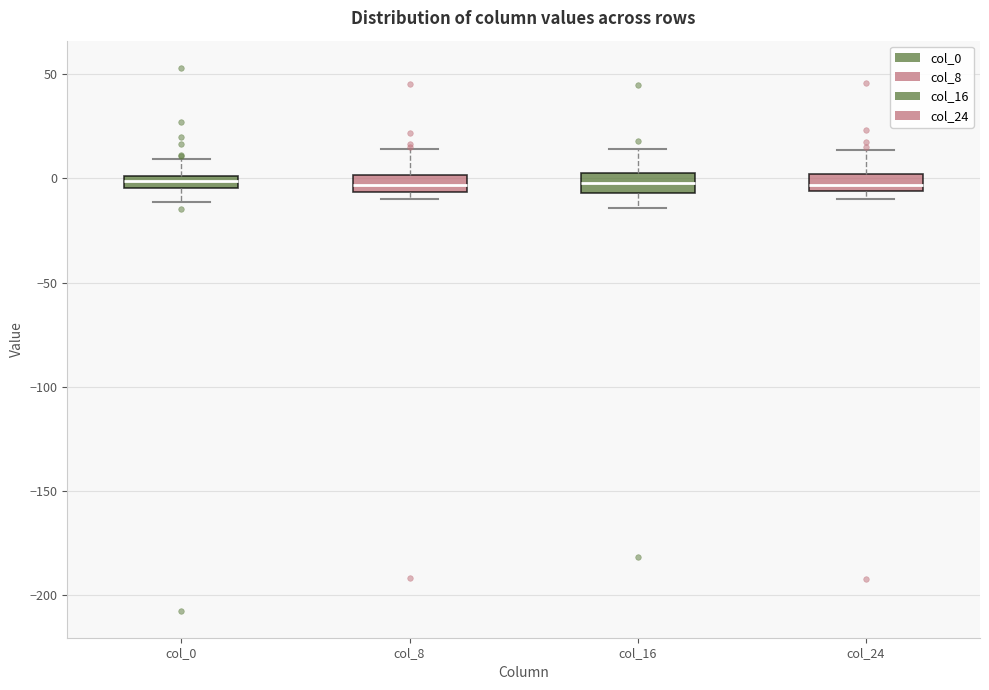

Where does the upper whisker of the box for col_8 end on the y-axis? The values are not printed on the chart, so give them approximately, as read against the axis.

15